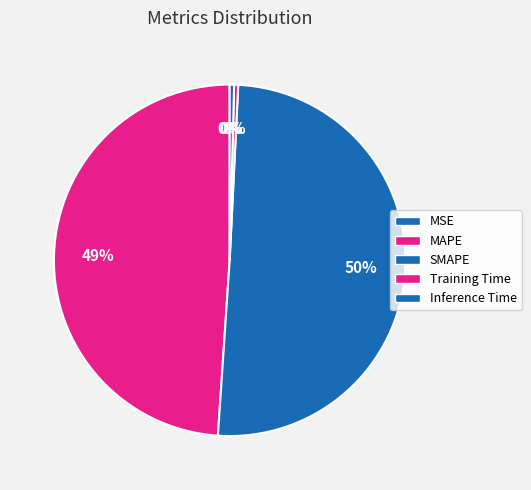

What percentage is NOT represented by Training Time?

99.6%